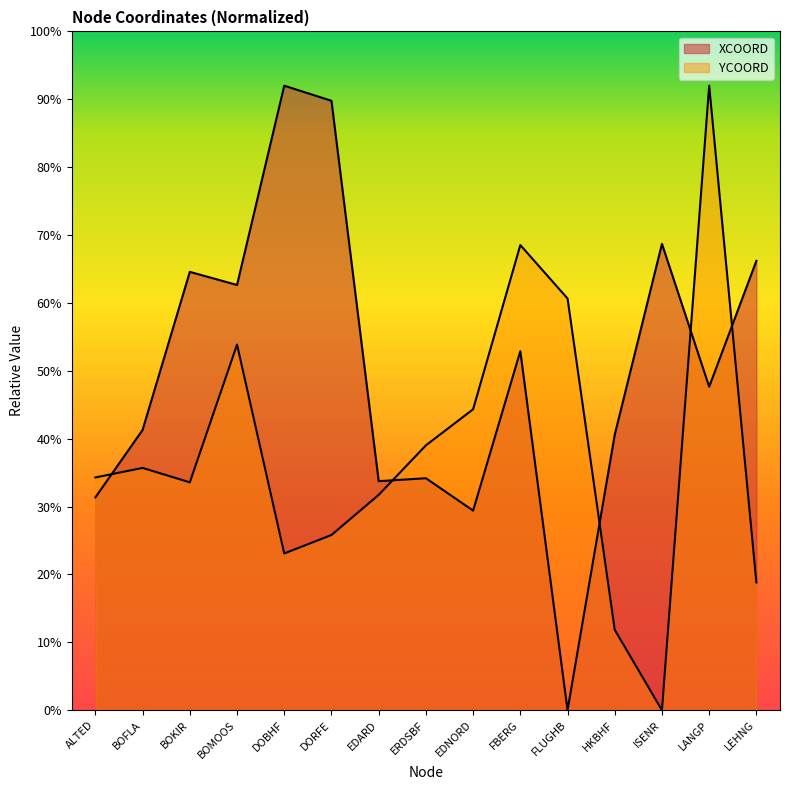

Where is YCOORD nearest to the value 46?

EDNORD